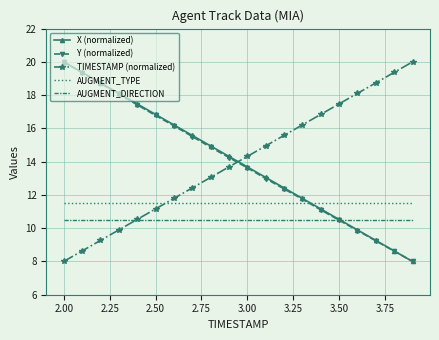

What is the minimum value shown in the chart?

8.0